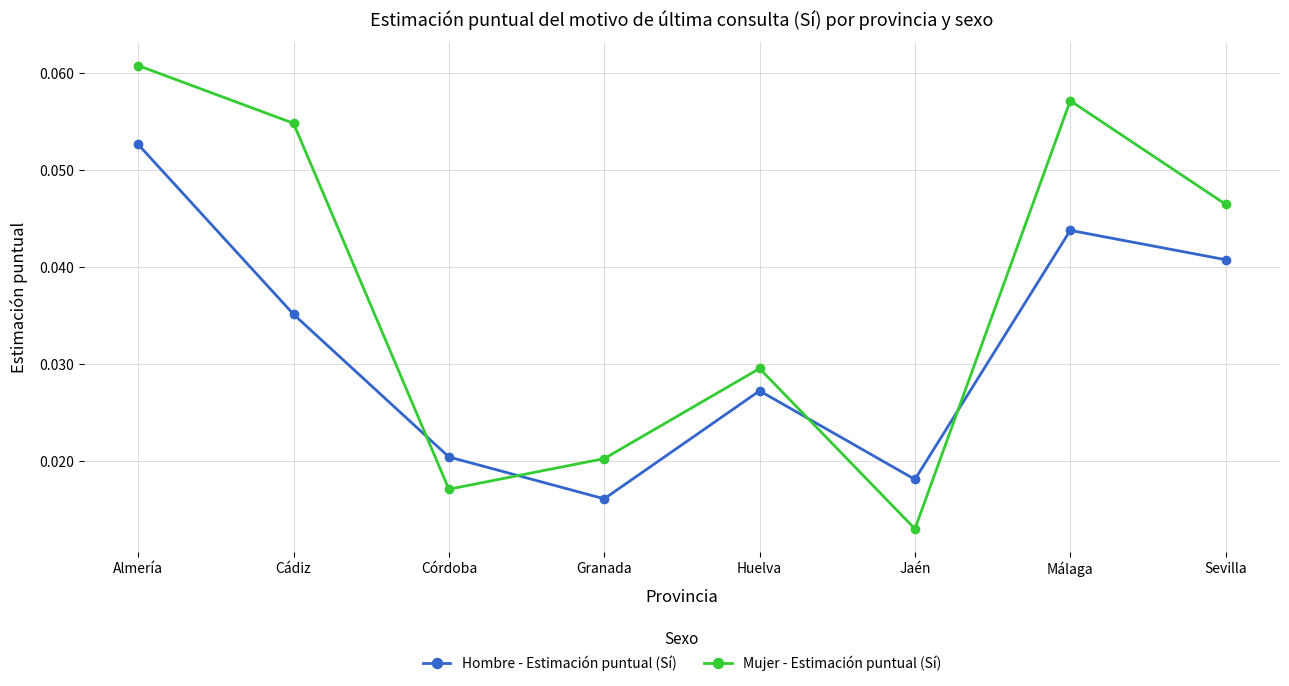

True or false: Hombre - Estimación puntual (Sí) has more than 0 points higher than both neighbors.

True